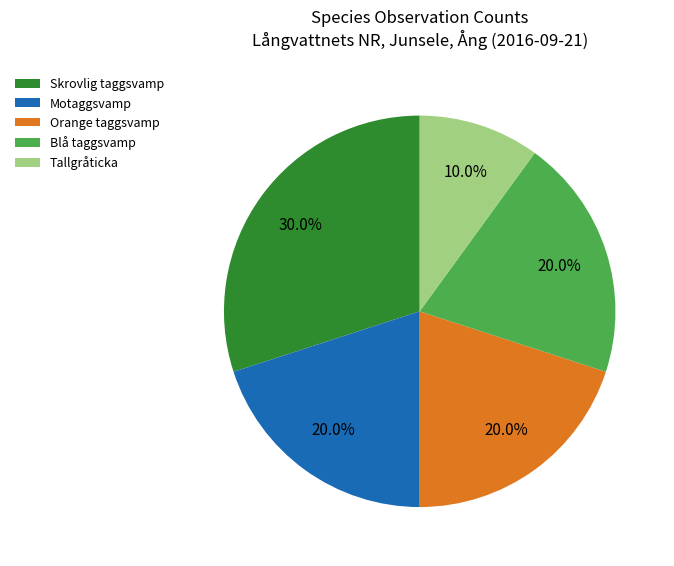

What is the largest slice in the pie chart?

Skrovlig taggsvamp